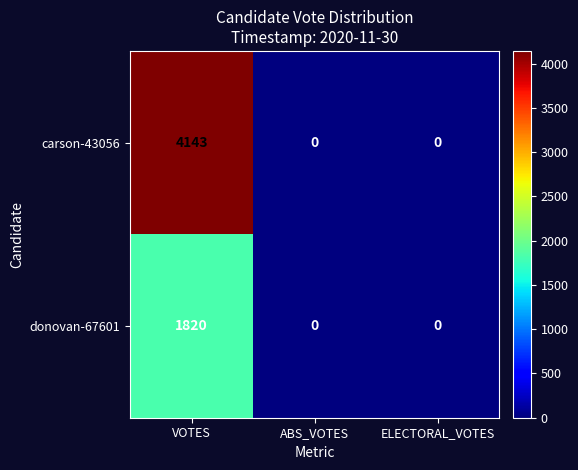

At which label does donovan-67601 reach its peak?

VOTES